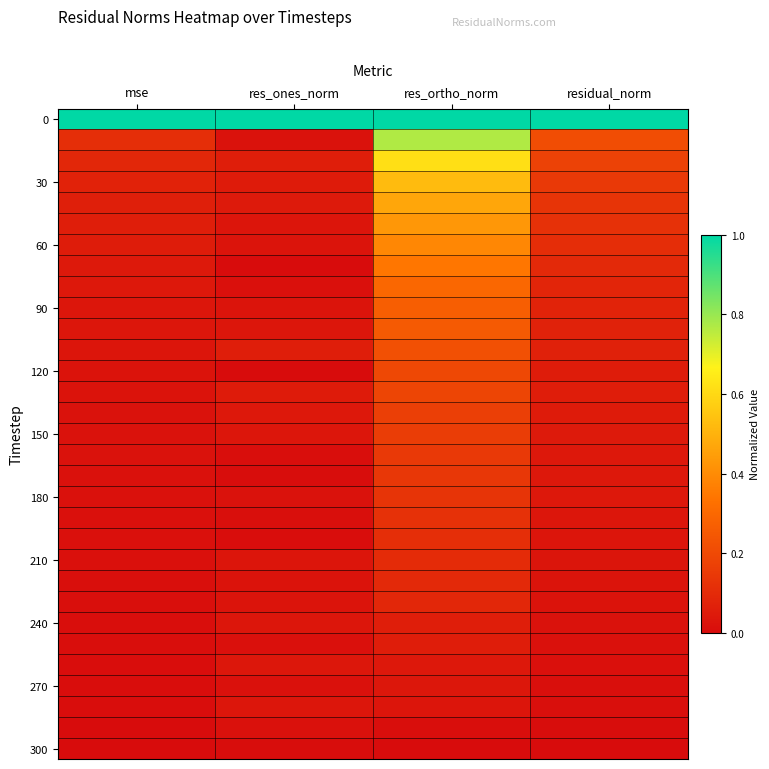

What is the greatest value displayed?

1.0